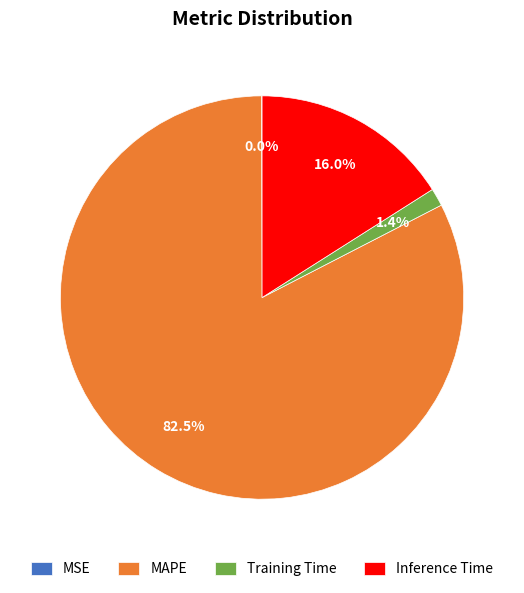

What portion of the pie excludes Training Time?

98.6%